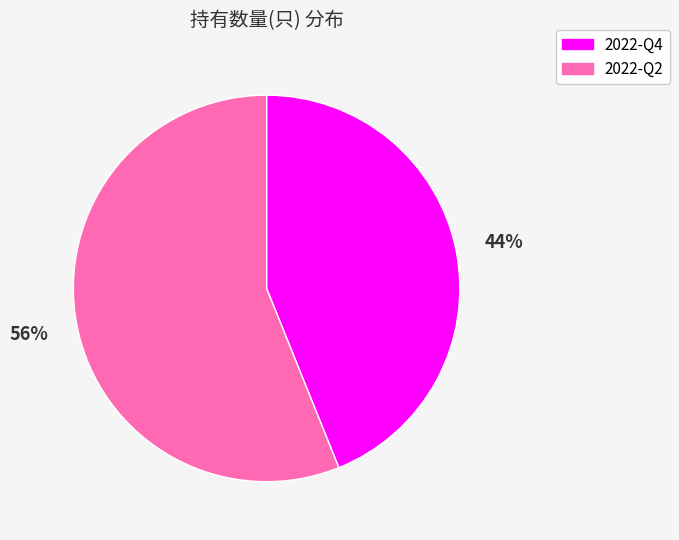

Combined, do 2022-Q4 and 2022-Q2 account for over 50%?

Yes